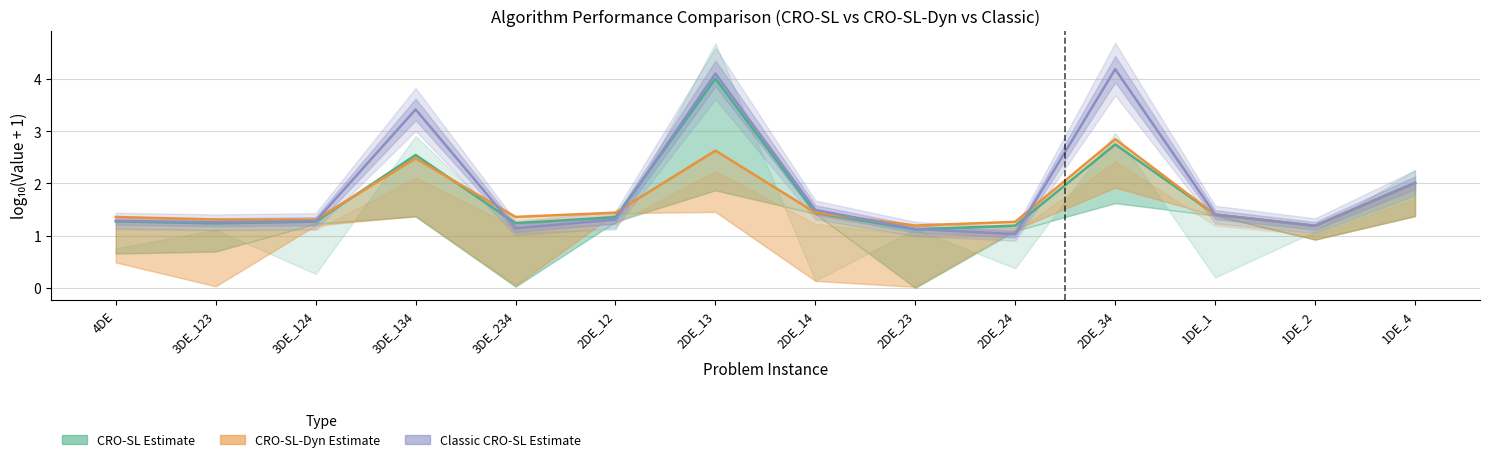

Count the number of data series in this chart.

3